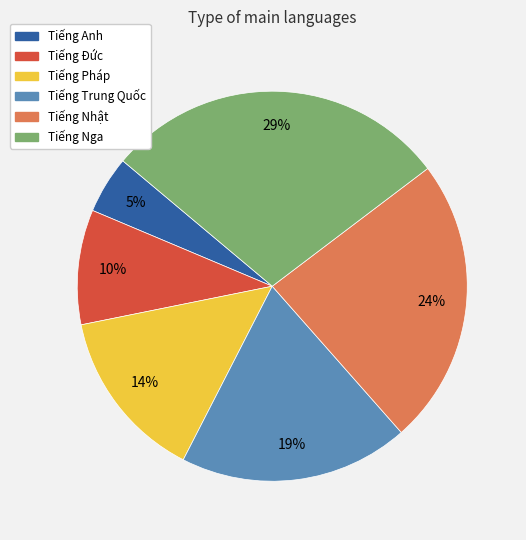

To the nearest percent, what is the difference between the largest and smallest slice percentages?

24%